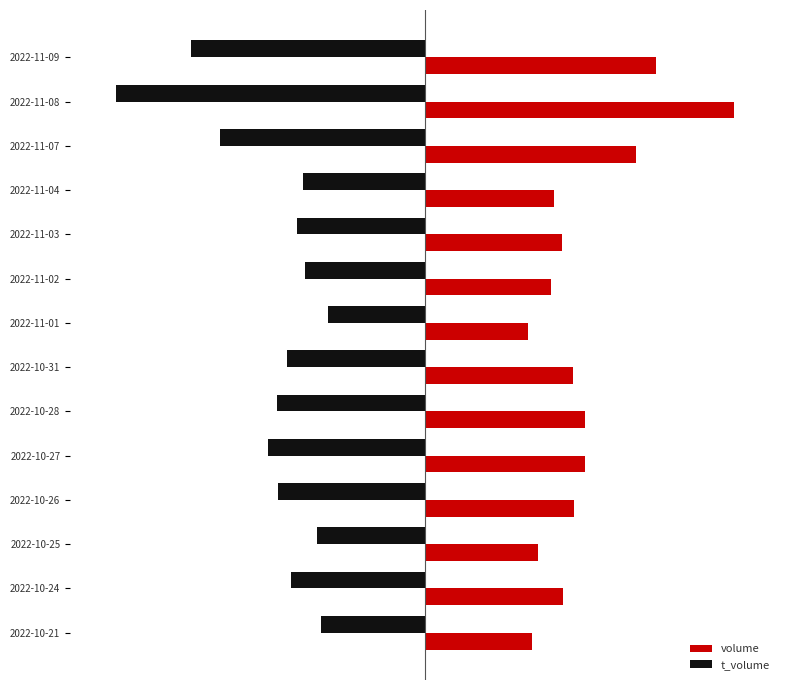

Rank the series by their average value, from lowest to highest.

t_volume, volume